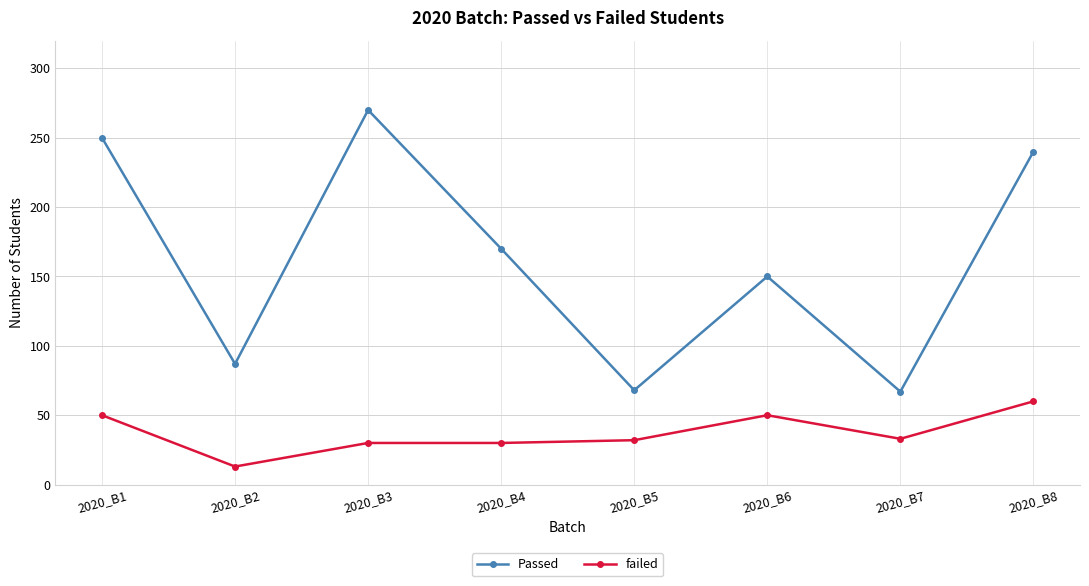

In Passed, how many points are higher than both neighbors (excluding endpoints)?

2